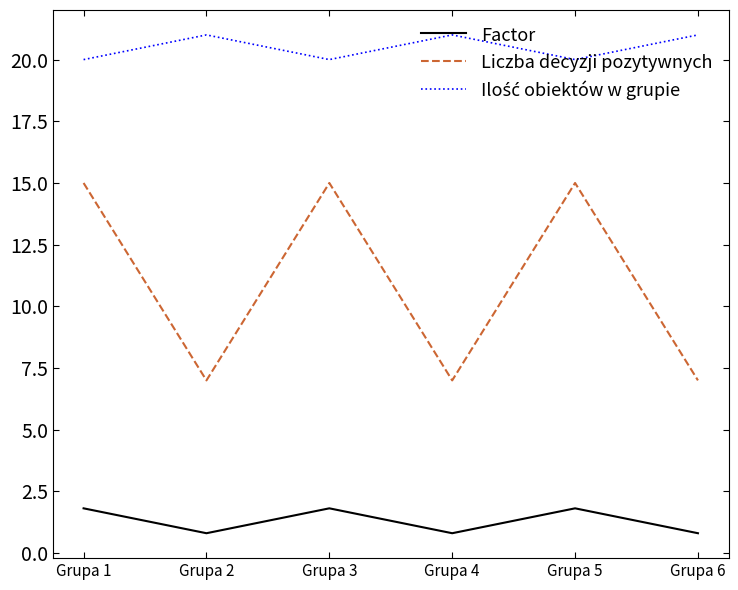

What is the difference between the second highest and minimum values in the Factor series?

1.0